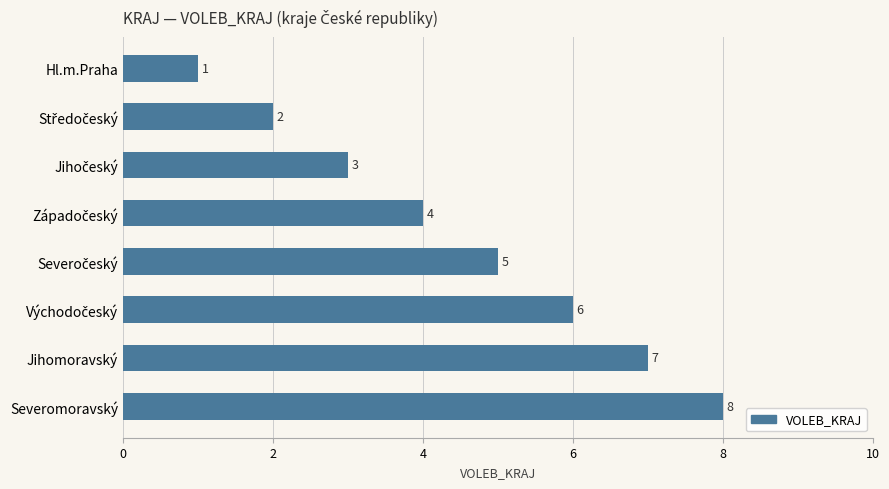

Are the bars grouped side by side (vs. stacked)?

No